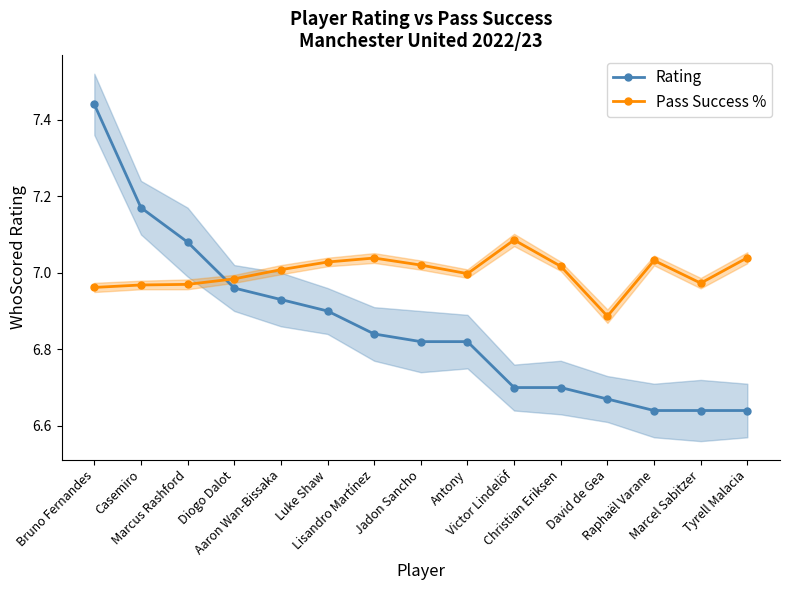

What is the label of the 15th point from the right?

Bruno Fernandes